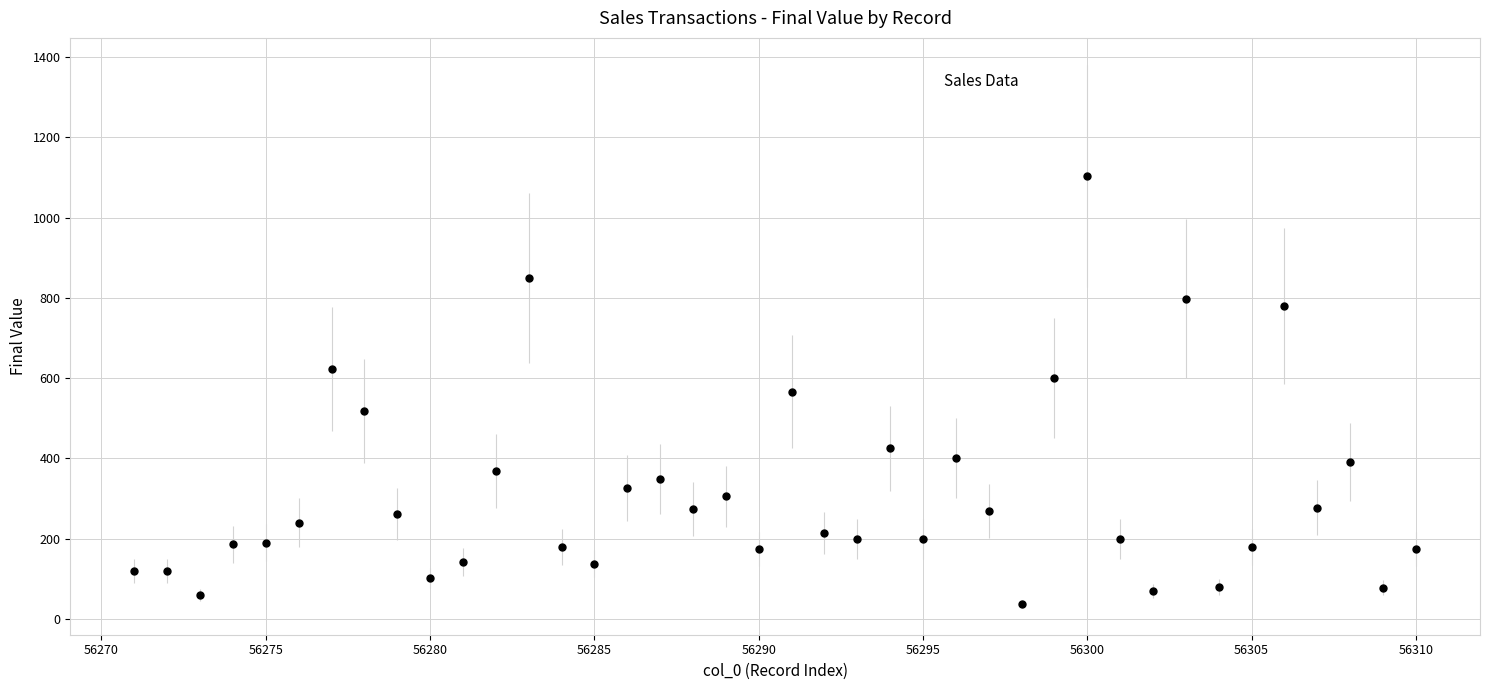

What is the range of Y values (max minus min)?

1067